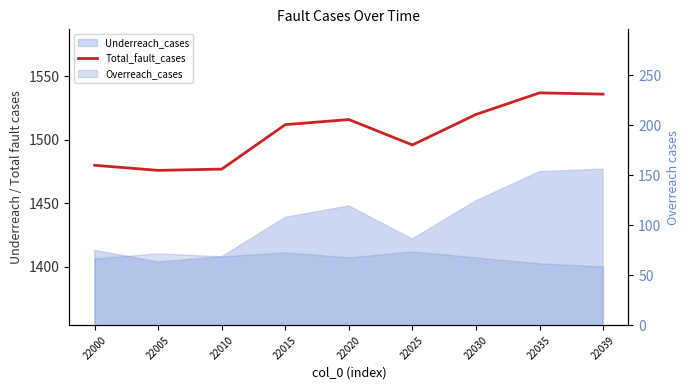

How many interior local peaks (higher than both neighbors) does the data have?

2